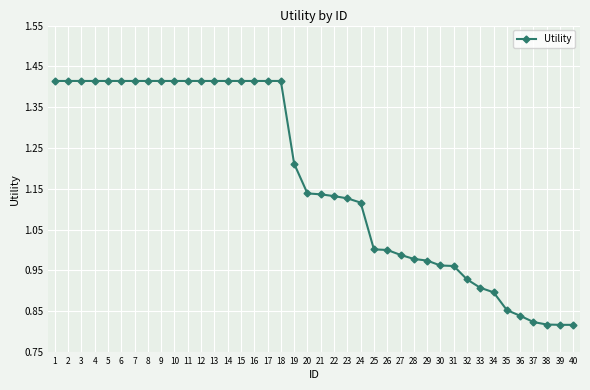

The chart shows a value of 1.5 at 24. True or false?

False